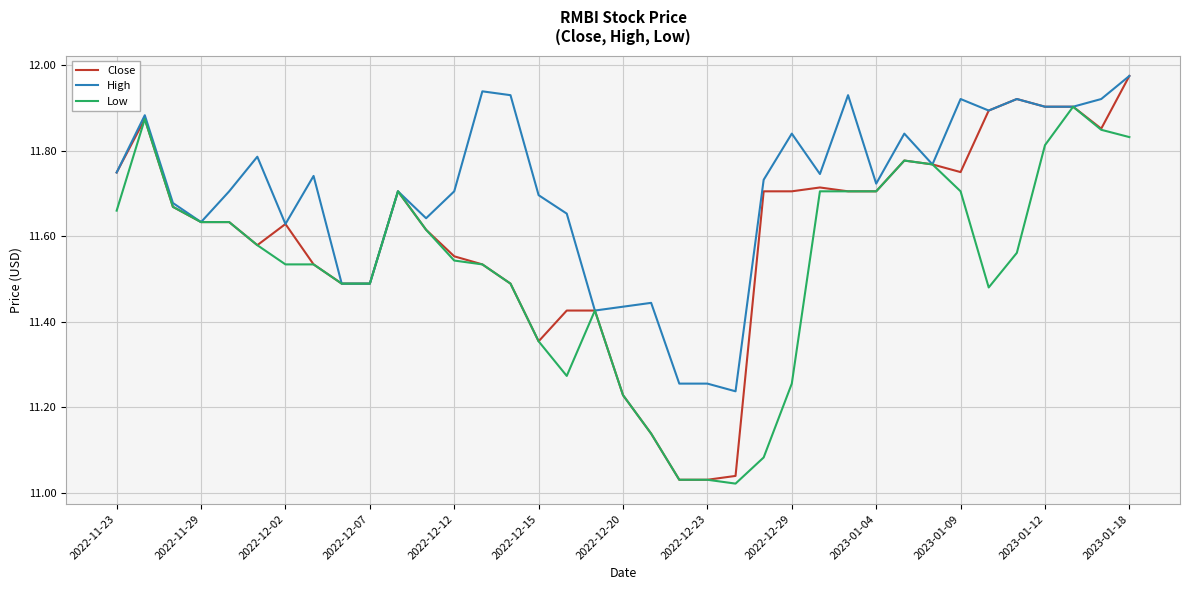

Which series has the largest total across all categories?

High